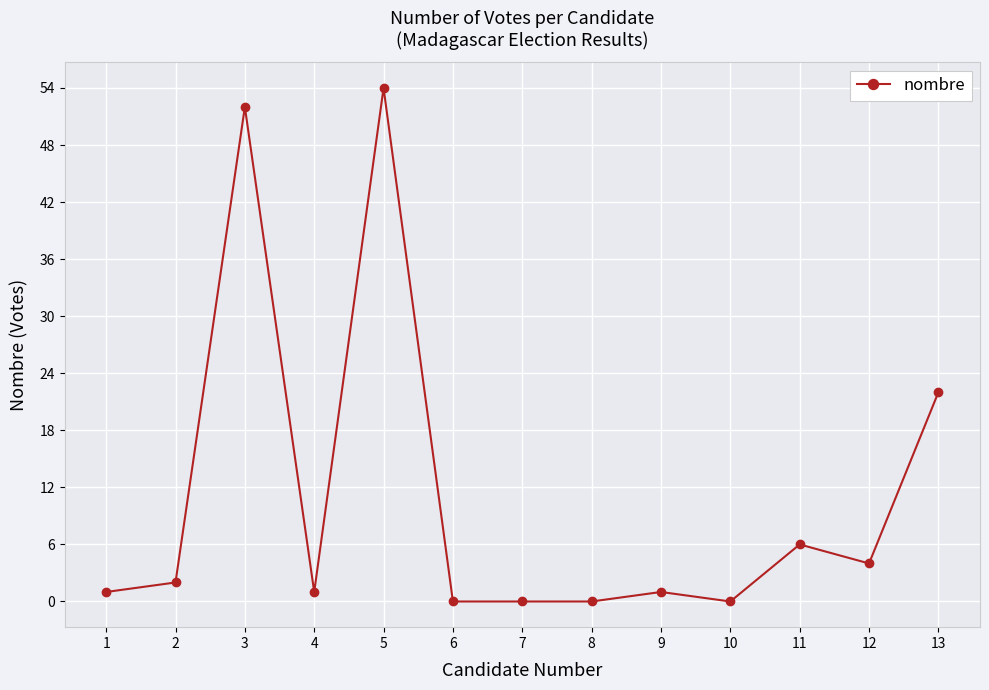

Is this an area chart (filled region under the line)?

No